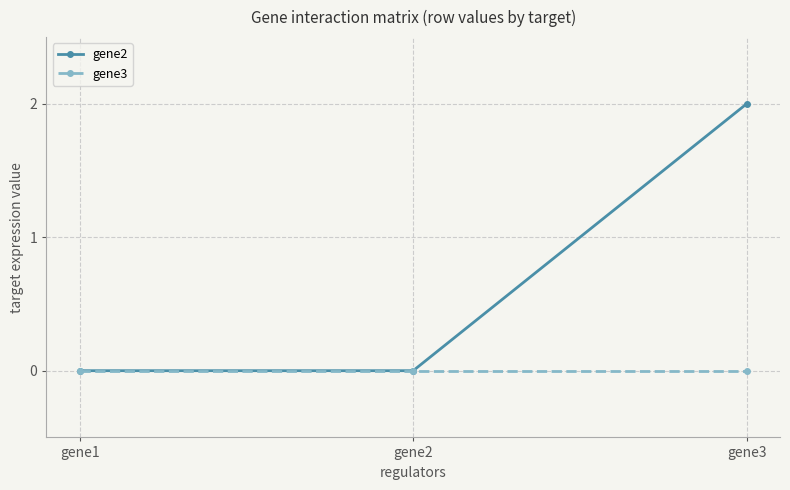

Which category has the highest value across all series?

gene3